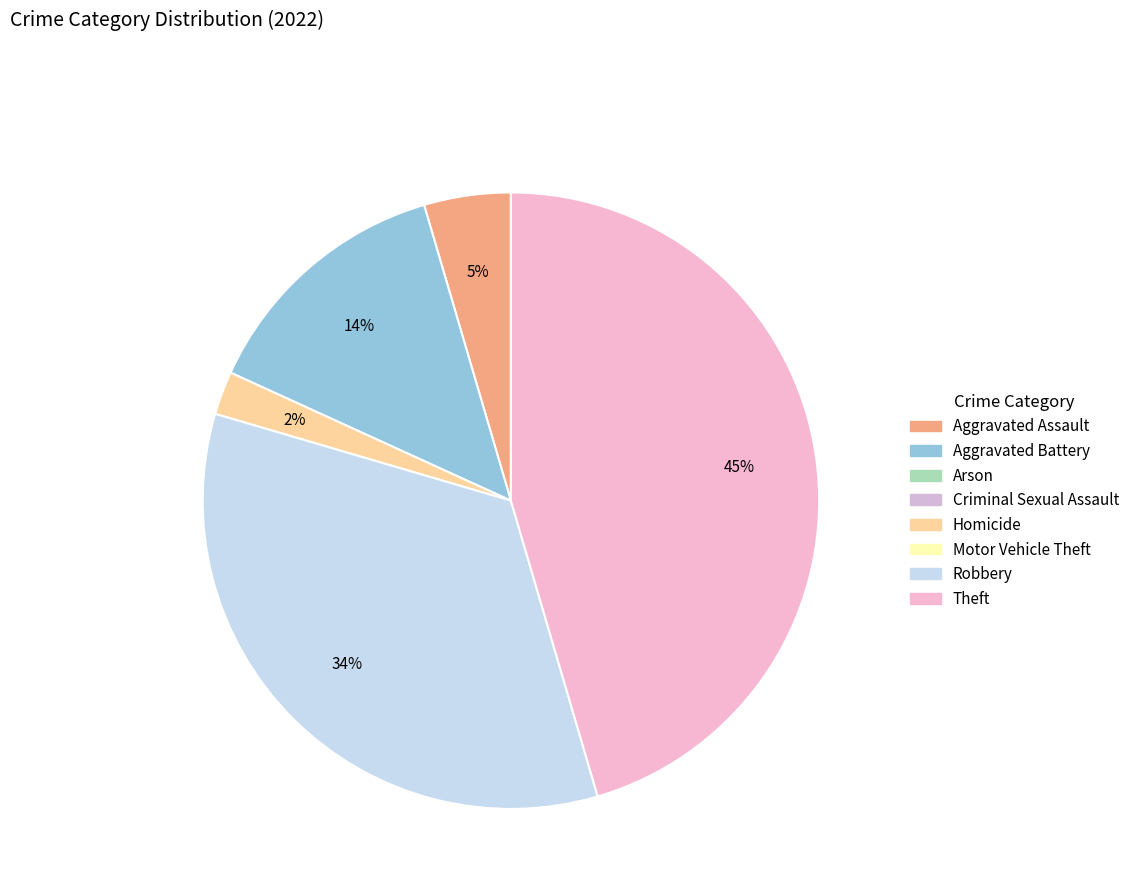

To the nearest percent, what is the difference between the largest and smallest slice percentages?

43%